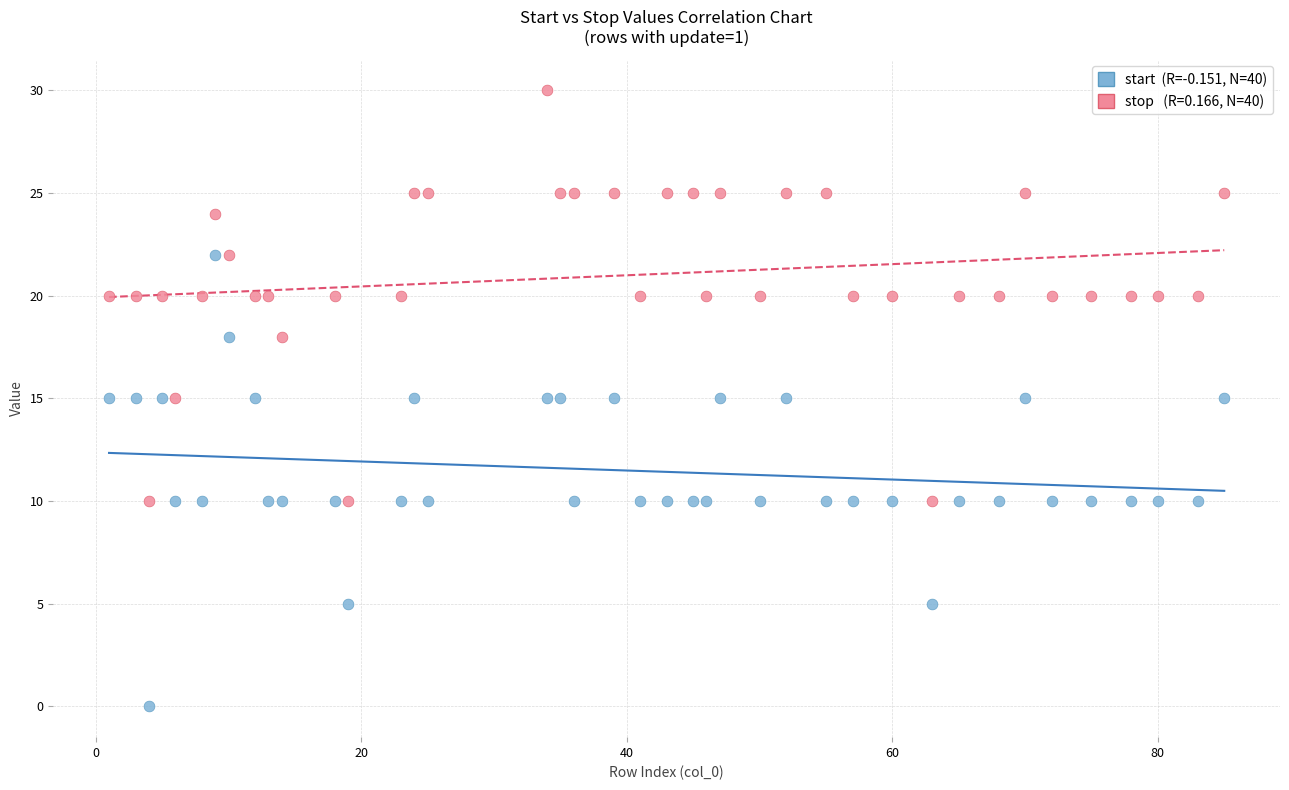

Across all data points, what is the range of X values (max minus min)?

84